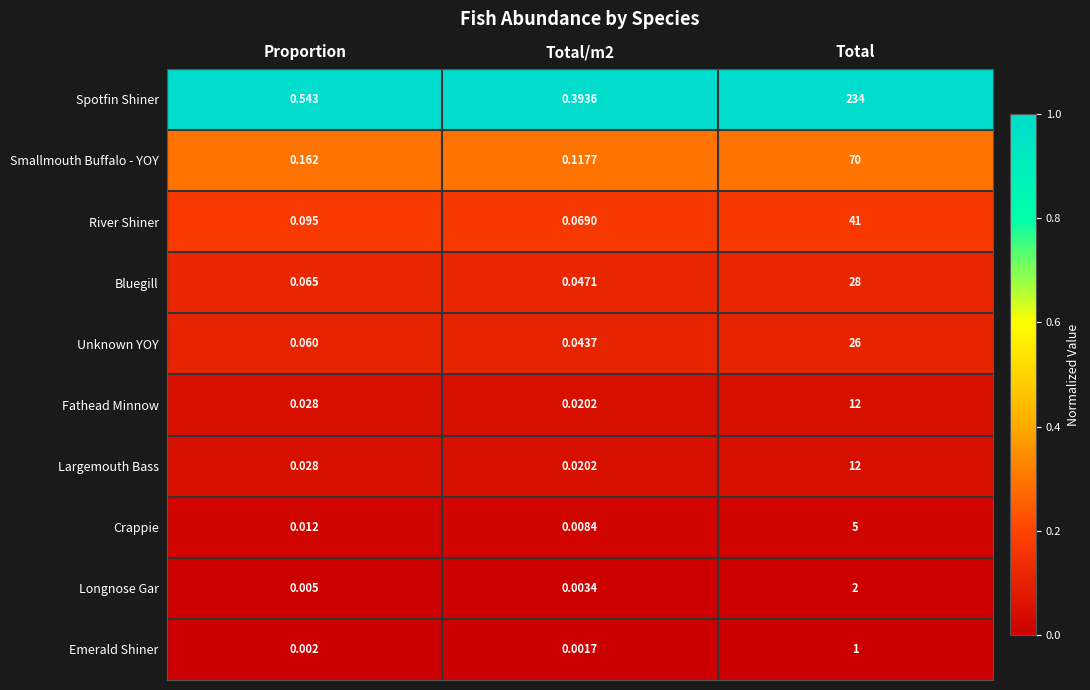

What is the total value across all series at Total?

431.0